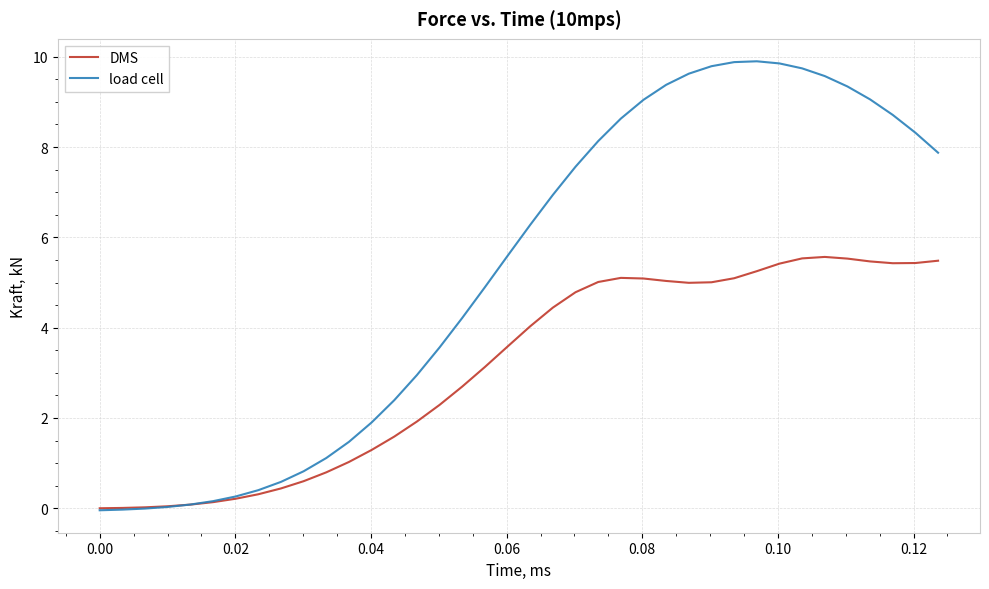

What is the average value of the DMS series?

3.1